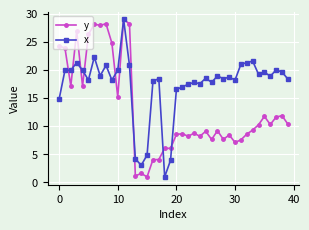

Count the number of data series in this chart.

2